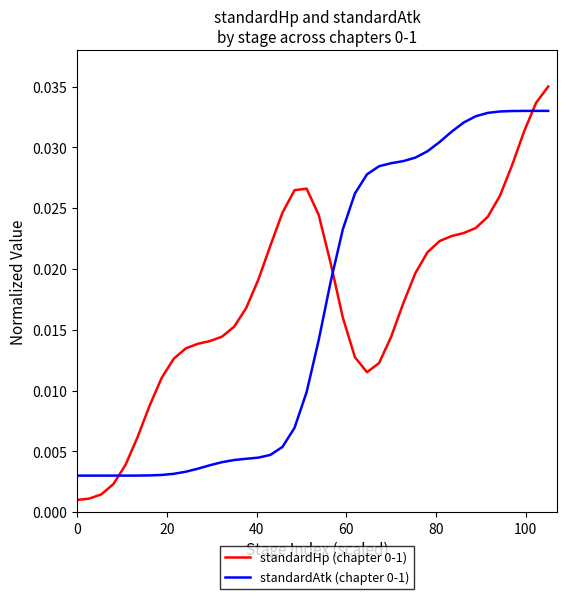

How many times do standardHp (chapter 0-1) and standardAtk (chapter 0-1) cross each other?

3